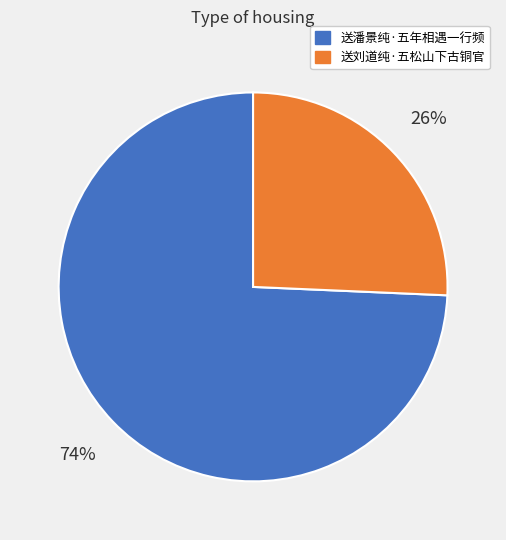

To the nearest percent, what is the combined percentage of 送潘景纯·五年相遇一行频 and 送刘道纯·五松山下古铜官?

100%